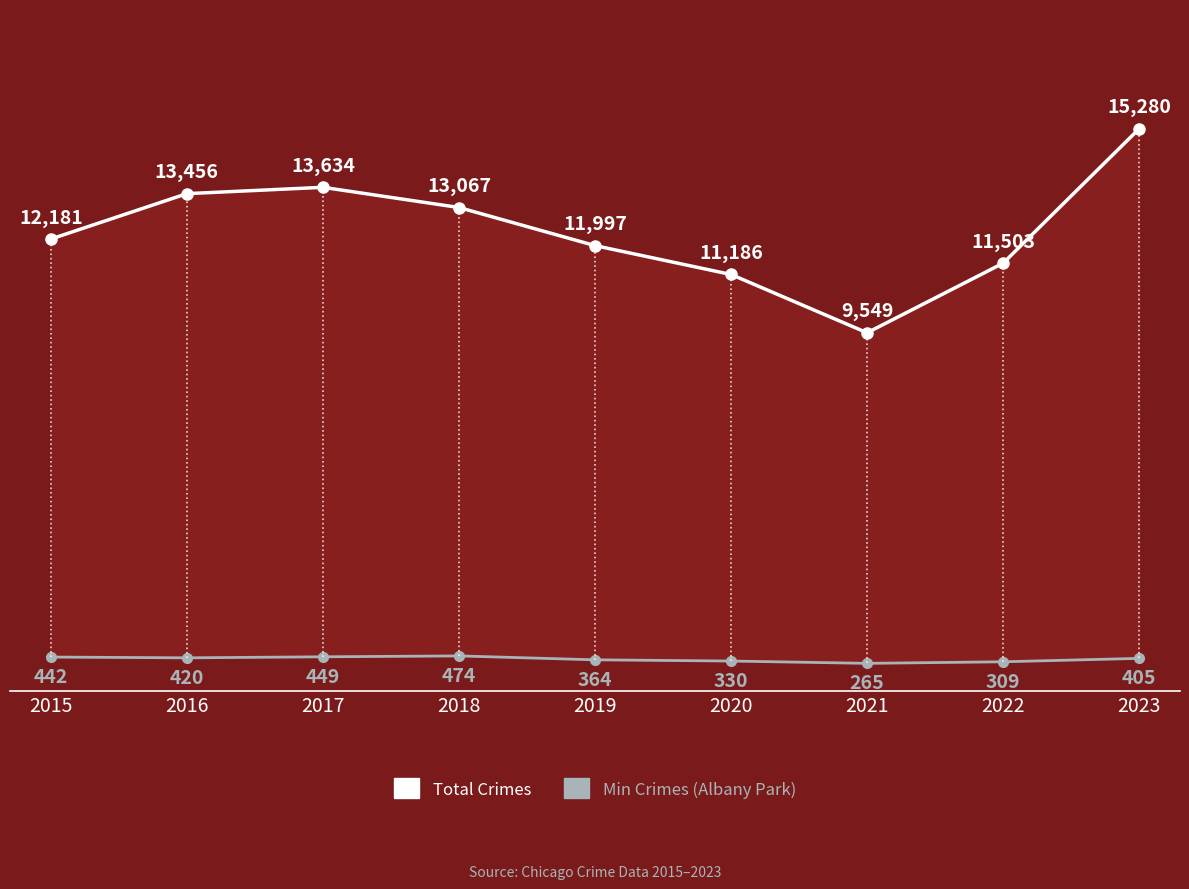

Which has a higher value, 2021 or 2022?

2022